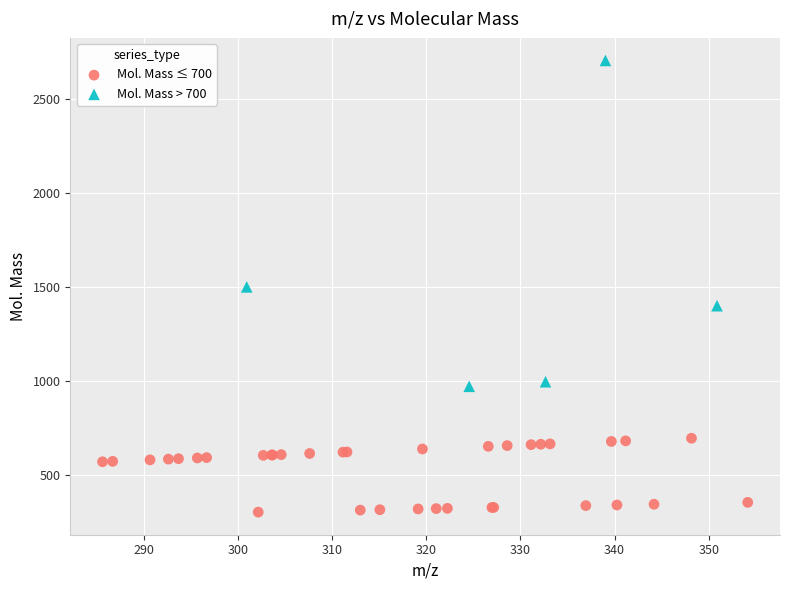

Which series has the largest Y range (max minus min)?

Mol. Mass > 700